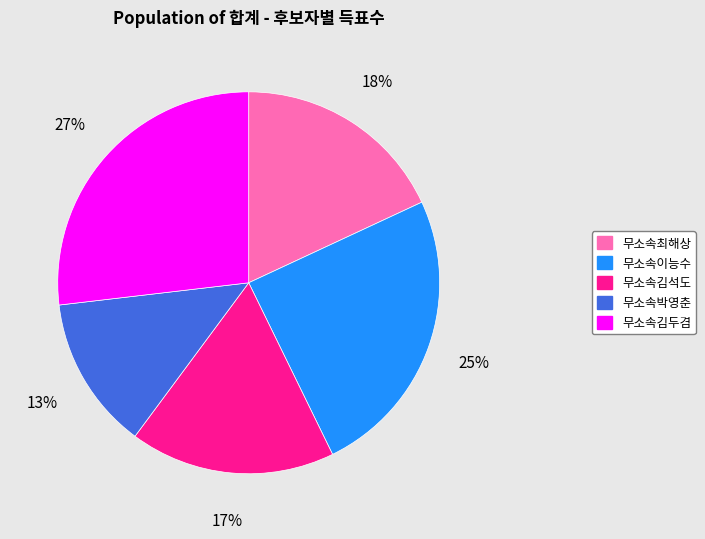

The 무소속김석도 slice represents 17% of the pie. True or false?

True